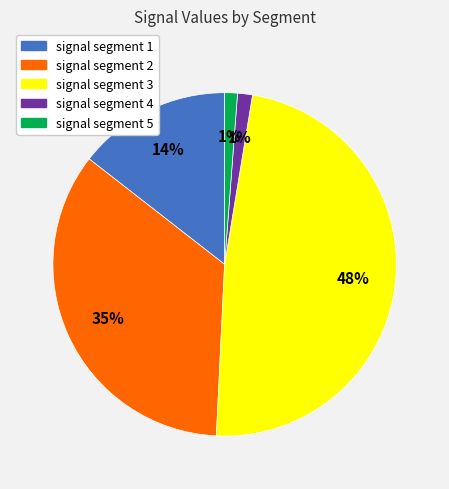

What is the largest slice in the pie chart?

signal segment 3